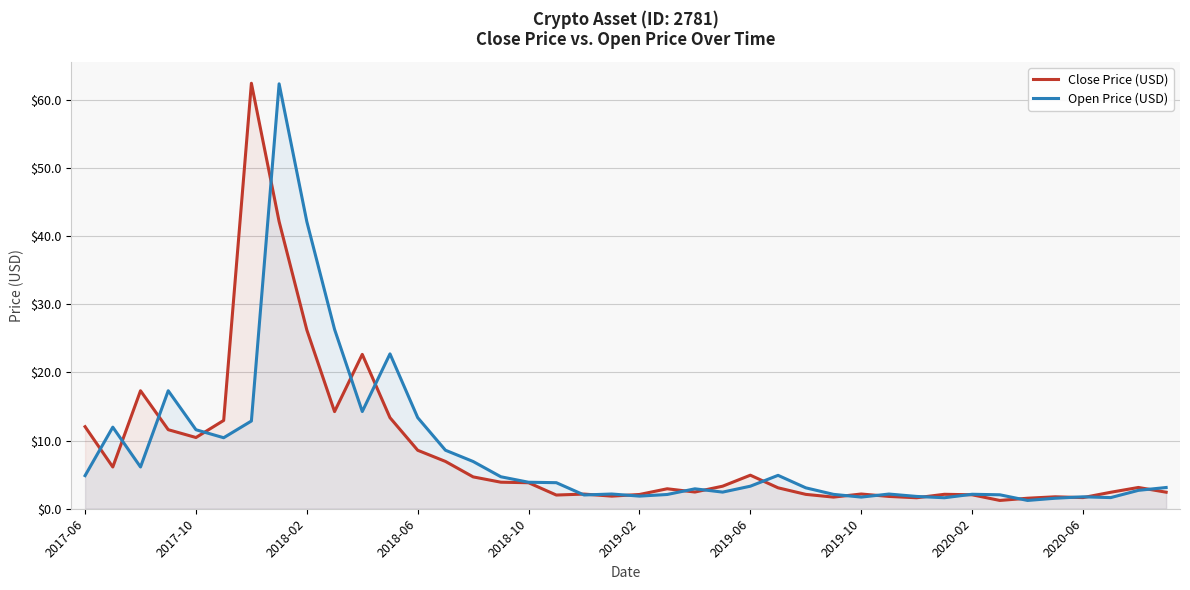

What is the difference between the highest and lowest values at 39?

0.7